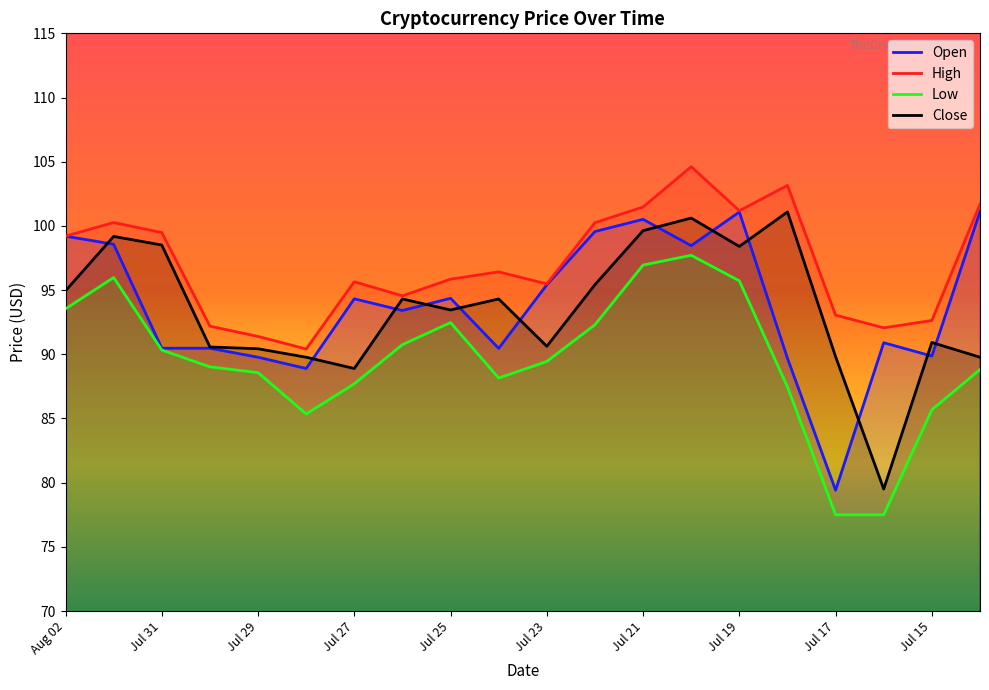

True or false: Open and High cross at least once.

False